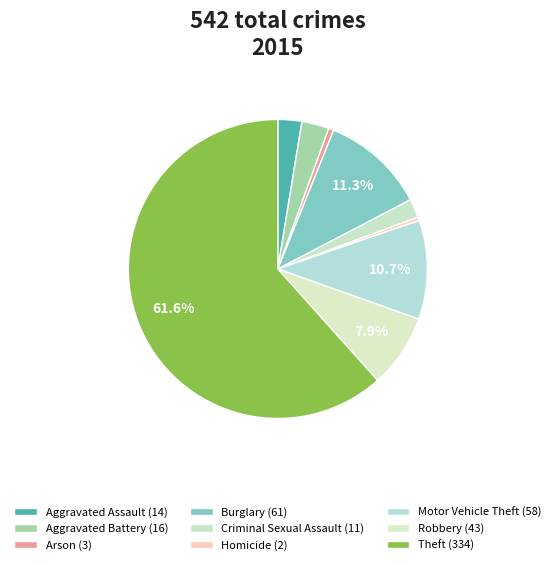

What percentage is the Robbery slice, to the nearest percent?

8%